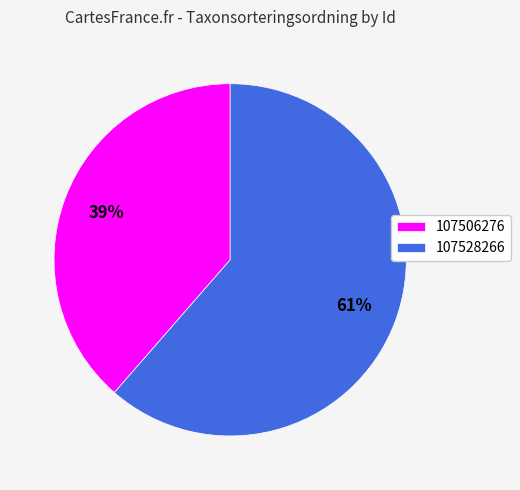

Does any single category account for the majority?

Yes